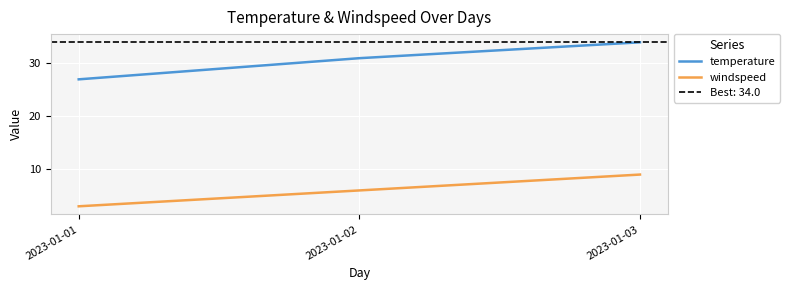

Which series changed the most between 2023-01-01 and 2023-01-03?

temperature